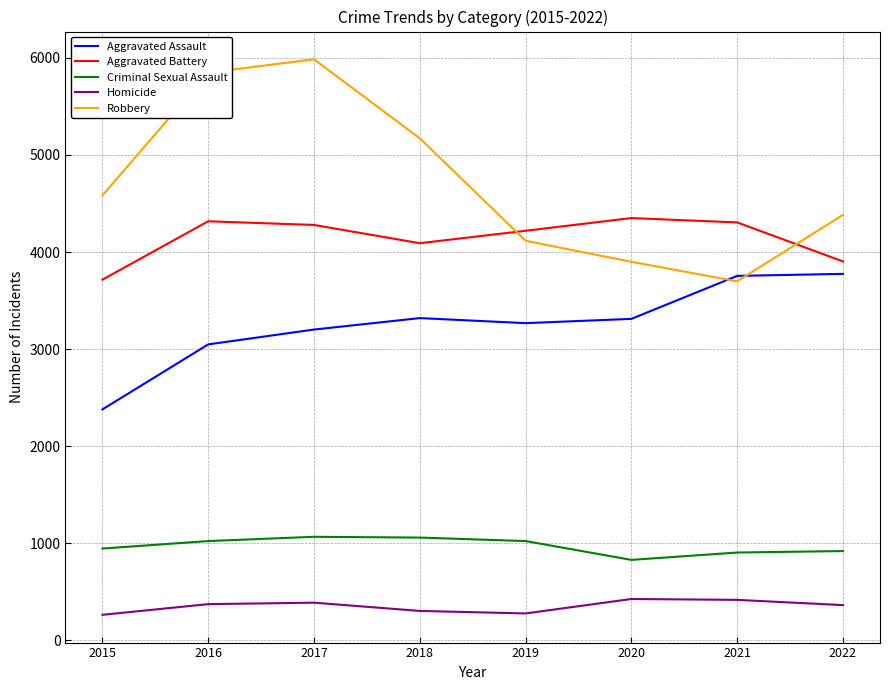

Read the Homicide value at 2019.

275